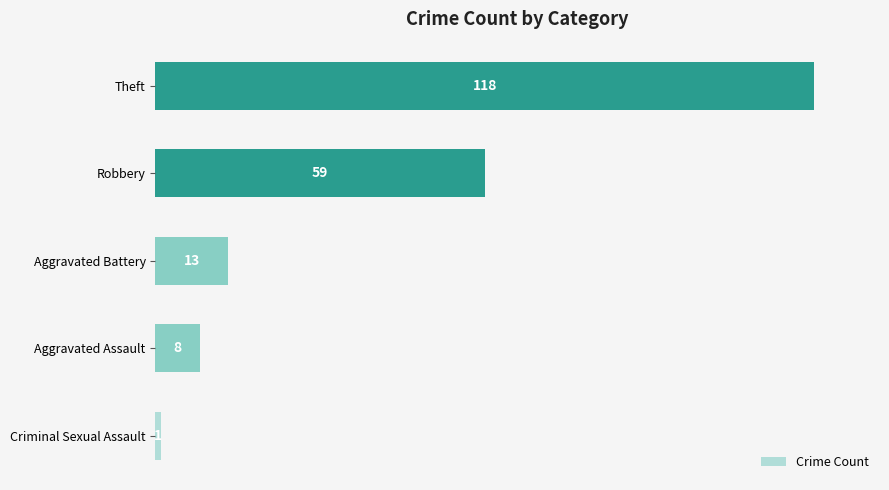

What is the change in value from Robbery to Theft?

+59